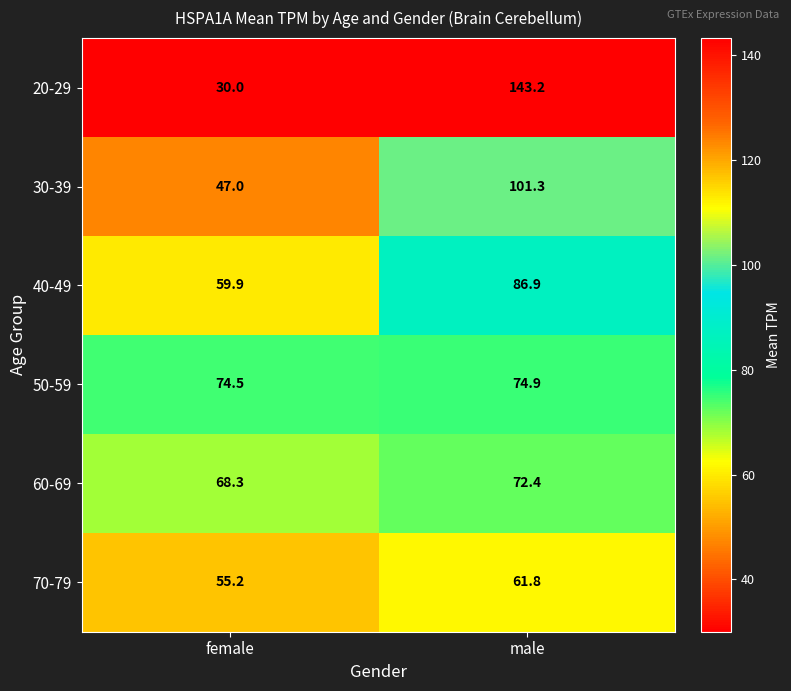

The 50-59 series shows 74.5 at female. True or false?

True